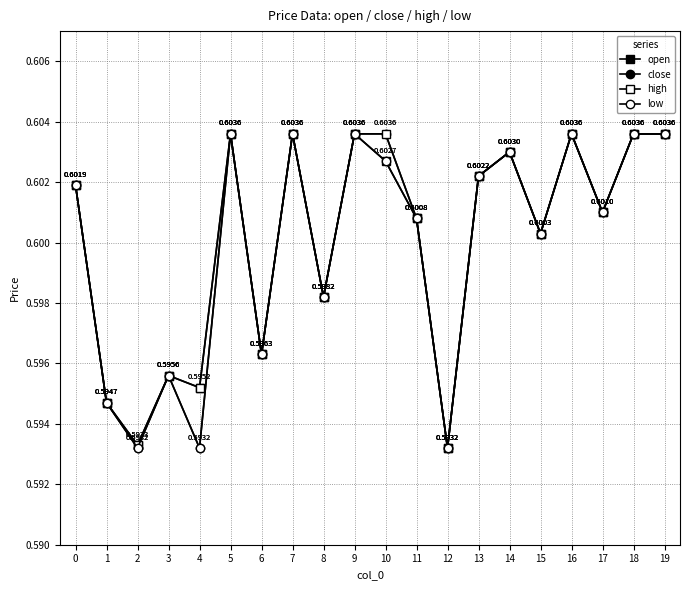

Reading left to right, extract all data points from this chart.

open: 0=0.6	1=0.6	2=0.6	3=0.6	4=0.6	5=0.6	6=0.6	7=0.6	8=0.6	9=0.6	10=0.6	11=0.6	12=0.6	13=0.6	14=0.6	15=0.6	16=0.6	17=0.6	18=0.6	19=0.6
close: 0=0.6	1=0.6	2=0.6	3=0.6	4=0.6	5=0.6	6=0.6	7=0.6	8=0.6	9=0.6	10=0.6	11=0.6	12=0.6	13=0.6	14=0.6	15=0.6	16=0.6	17=0.6	18=0.6	19=0.6
high: 0=0.6	1=0.6	2=0.6	3=0.6	4=0.6	5=0.6	6=0.6	7=0.6	8=0.6	9=0.6	10=0.6	11=0.6	12=0.6	13=0.6	14=0.6	15=0.6	16=0.6	17=0.6	18=0.6	19=0.6
low: 0=0.6	1=0.6	2=0.6	3=0.6	4=0.6	5=0.6	6=0.6	7=0.6	8=0.6	9=0.6	10=0.6	11=0.6	12=0.6	13=0.6	14=0.6	15=0.6	16=0.6	17=0.6	18=0.6	19=0.6